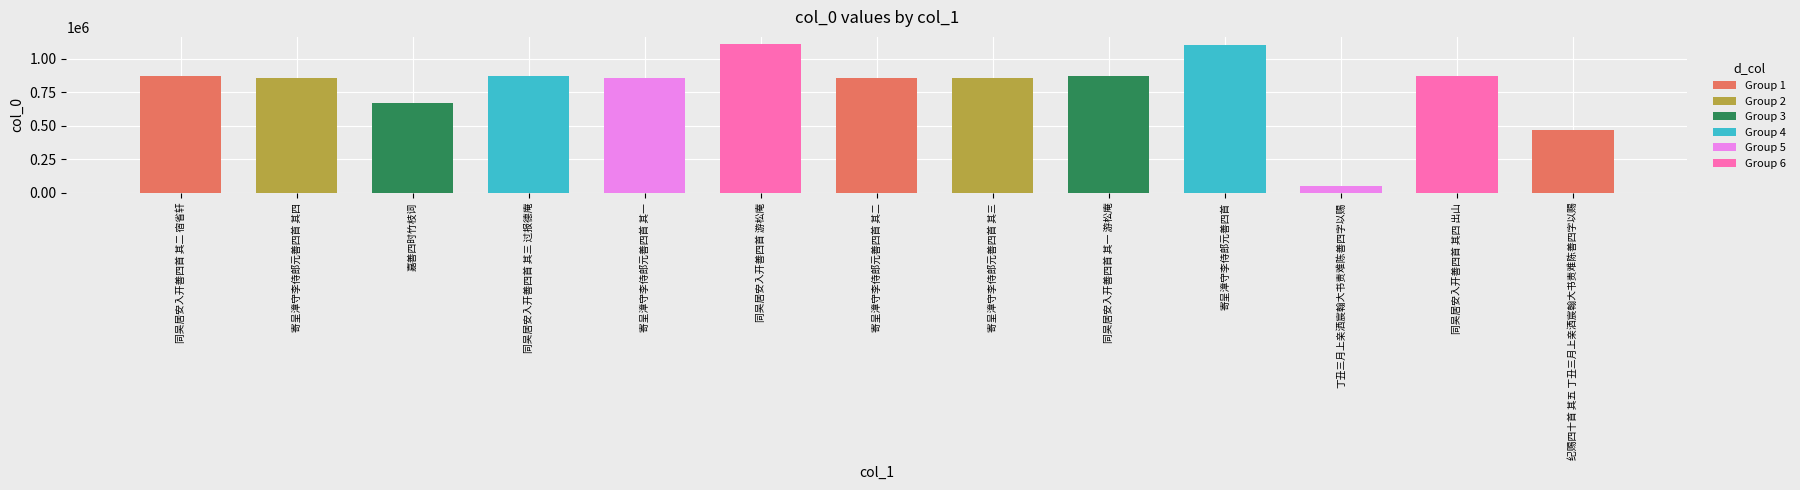

What is the change in value from 嘉善四时竹枝词 to 同吴居安入开善四首 其三 过报德庵?

+201229